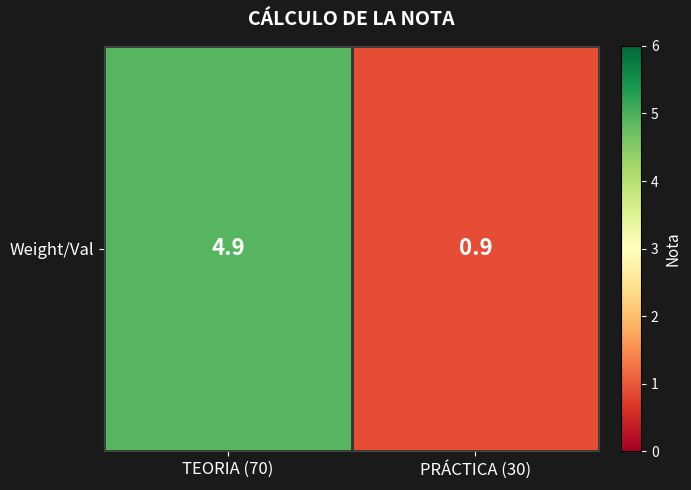

Approximately how many times larger is the value at PRÁCTICA (30) compared to TEORIA (70)?

0.2